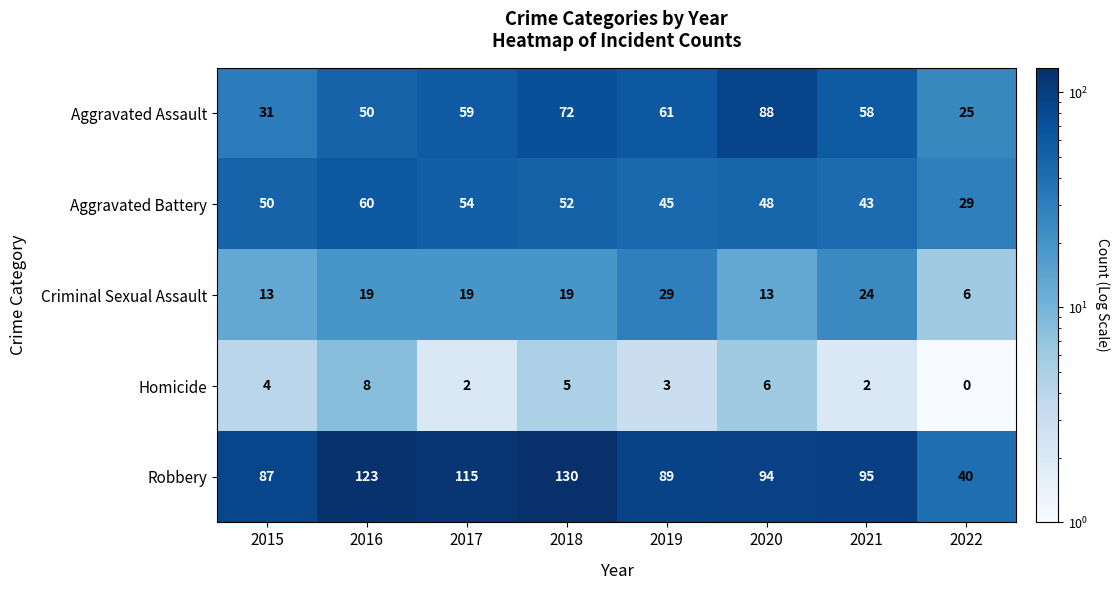

What is the difference between the maximum and minimum values in the Aggravated Assault series?

63